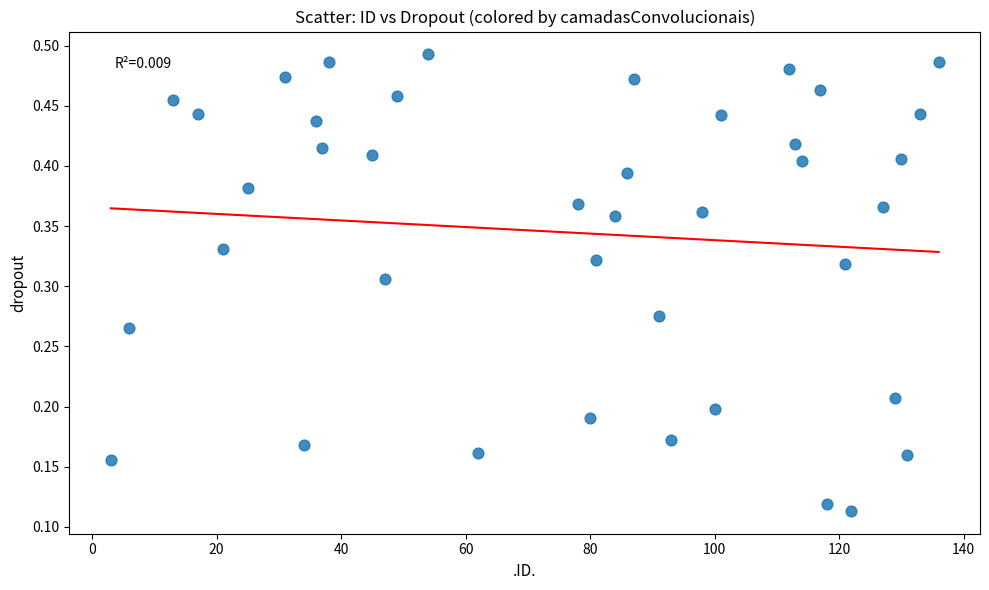

What is the range of X values (max minus min)?

133.0